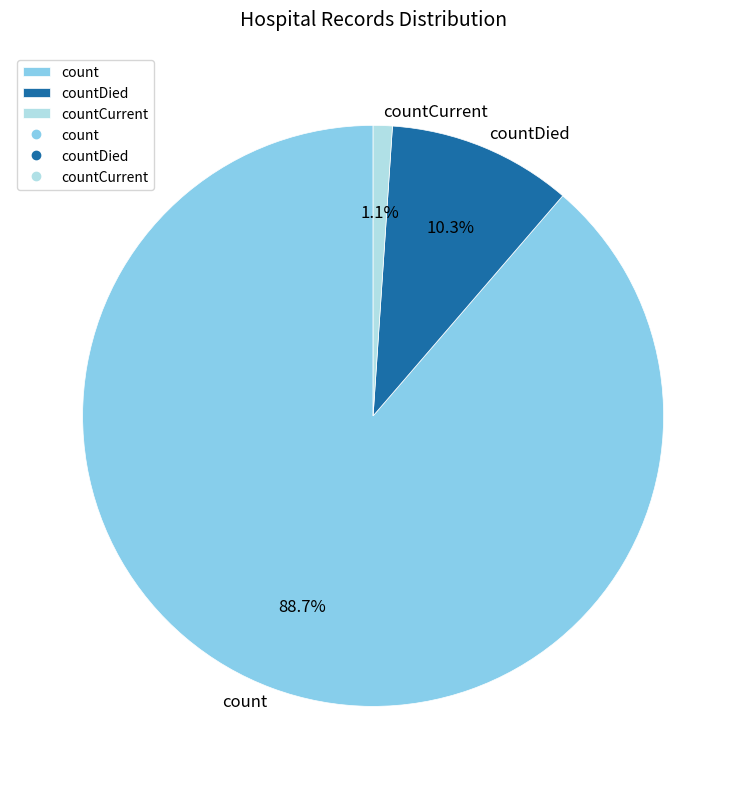

The count slice represents 99% of the pie. True or false?

False